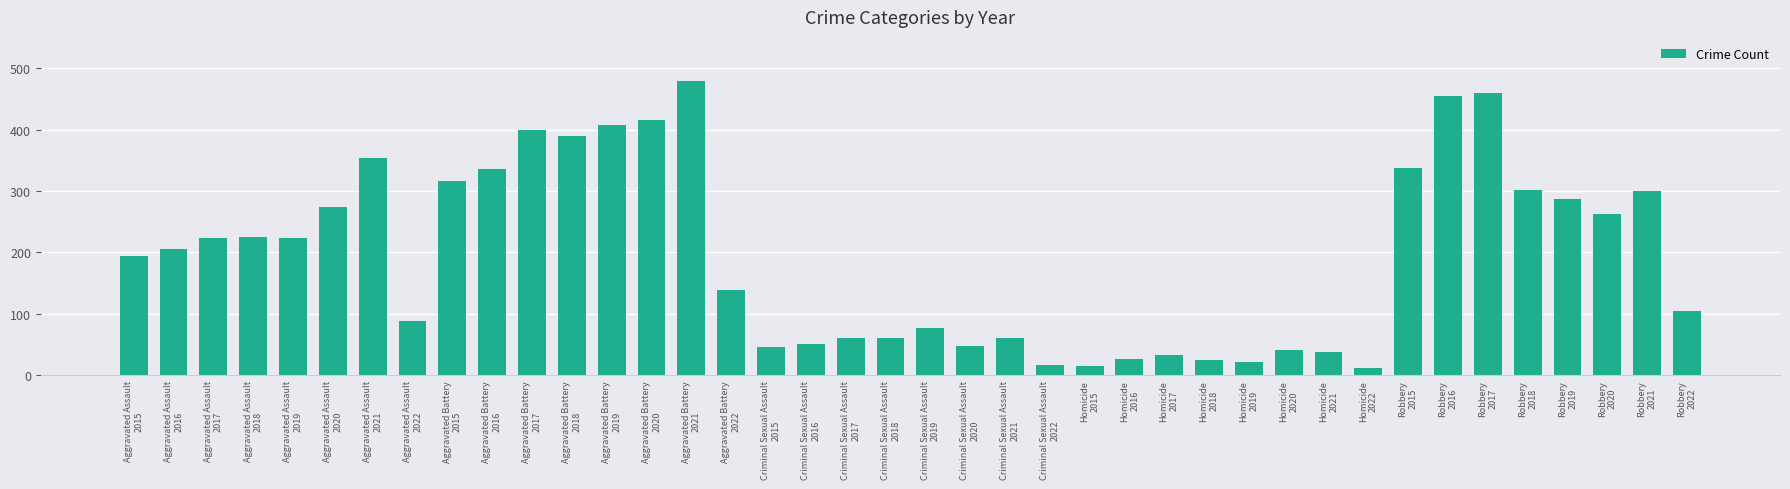

What is the value of the 30th bar from the left?

41